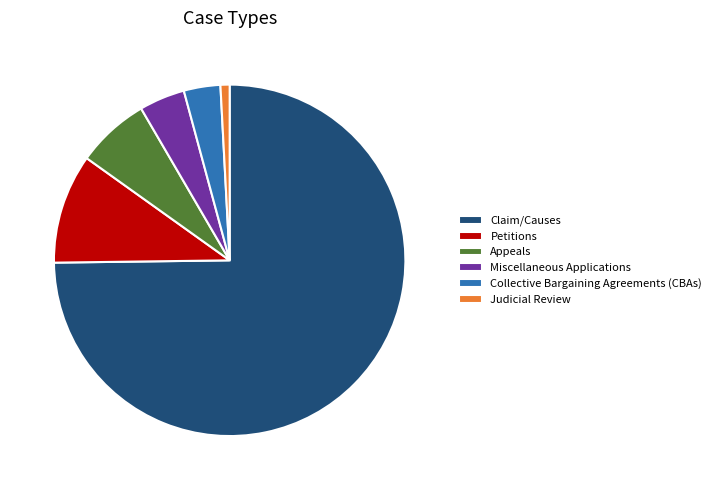

Rank the categories by value from lowest to highest.

Judicial Review, Collective Bargaining Agreements (CBAs), Miscellaneous Applications, Appeals, Petitions, Claim/Causes